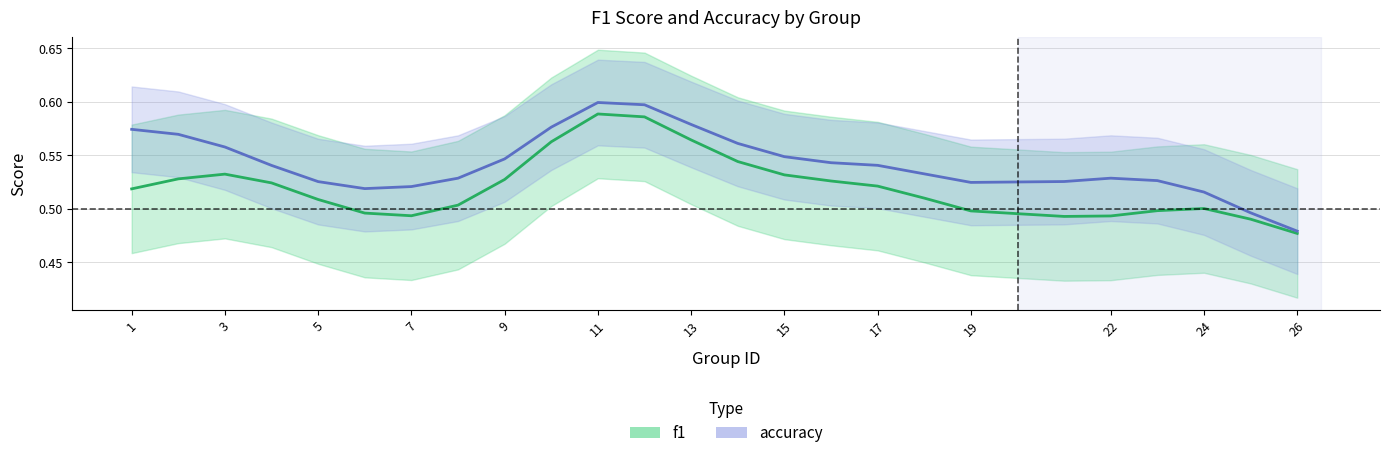

The accuracy series shows 0.3 at 19. True or false?

False